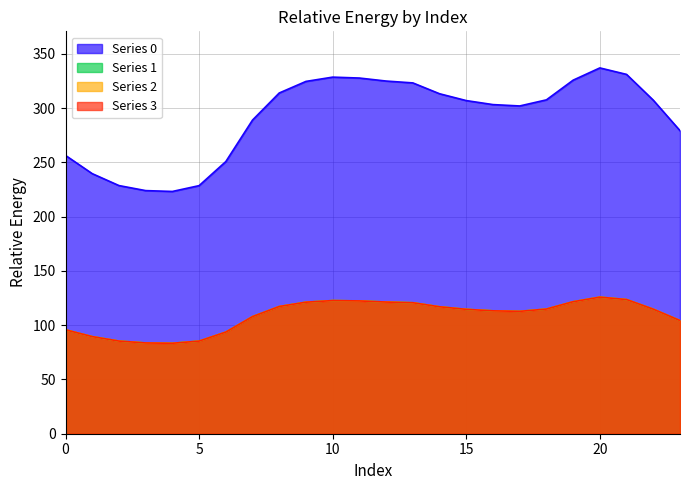

What is the difference between the Series 1 values at 7 and 11?

14.5